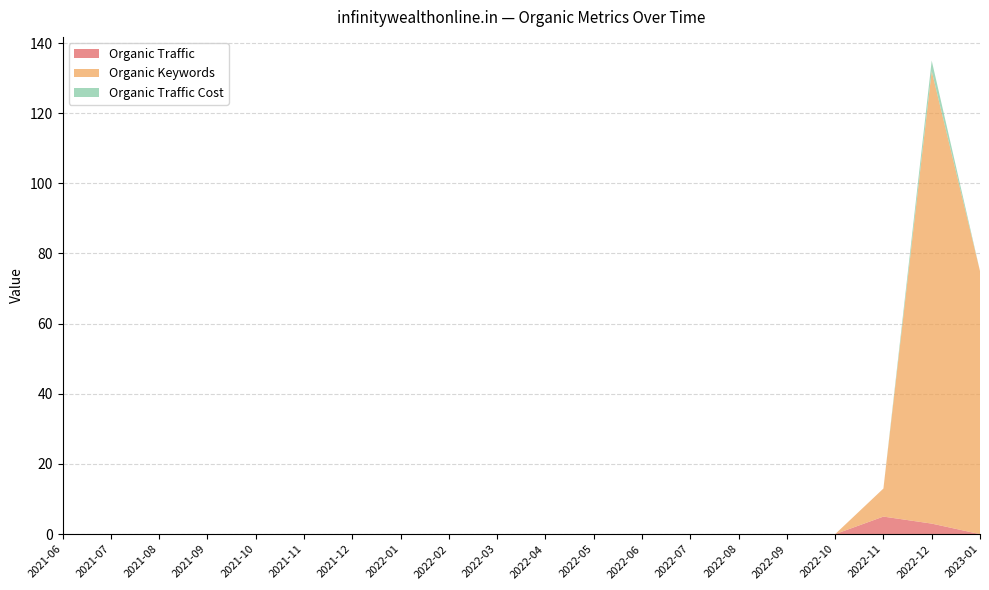

Reading left to right, list all the values displayed in this chart.

Organic Traffic: 2021-06=0	2021-07=0	2021-08=0	2021-09=0	2021-10=0	2021-11=0	2021-12=0	2022-01=0	2022-02=0	2022-03=0	2022-04=0	2022-05=0	2022-06=0	2022-07=0	2022-08=0	2022-09=0	2022-10=0	2022-11=5	2022-12=3	2023-01=0
Organic Keywords: 2021-06=0	2021-07=0	2021-08=0	2021-09=0	2021-10=0	2021-11=0	2021-12=0	2022-01=0	2022-02=0	2022-03=0	2022-04=0	2022-05=0	2022-06=0	2022-07=0	2022-08=0	2022-09=0	2022-10=0	2022-11=8	2022-12=129	2023-01=75
Organic Traffic Cost: 2021-06=0	2021-07=0	2021-08=0	2021-09=0	2021-10=0	2021-11=0	2021-12=0	2022-01=0	2022-02=0	2022-03=0	2022-04=0	2022-05=0	2022-06=0	2022-07=0	2022-08=0	2022-09=0	2022-10=0	2022-11=0	2022-12=3	2023-01=0